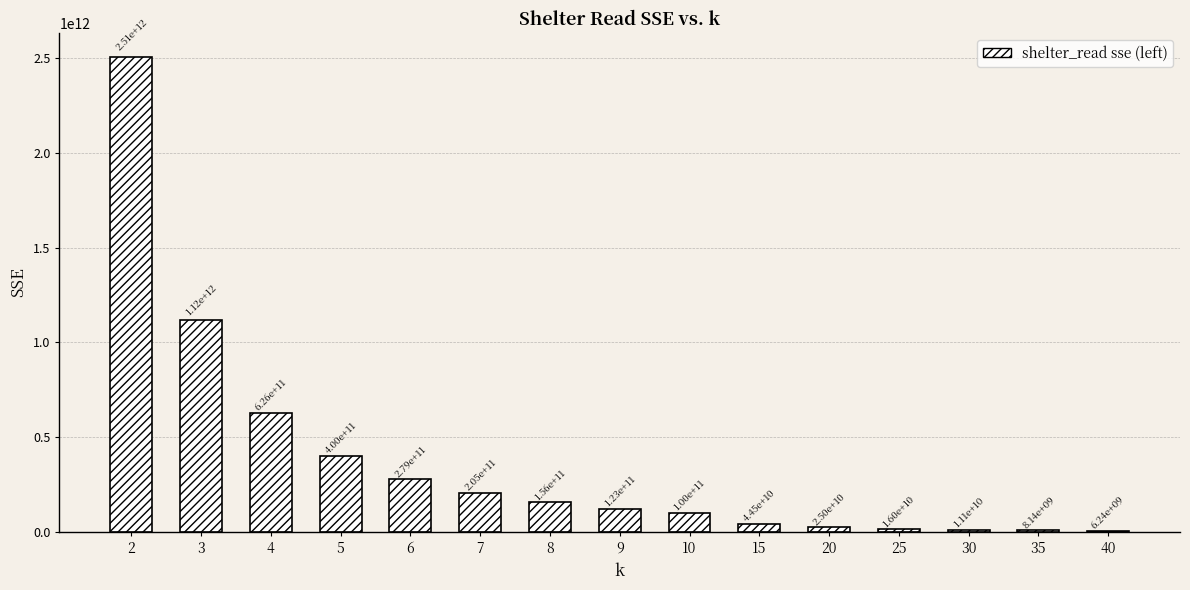

Approximately how many times larger is the value at 2 compared to 25?

156.4